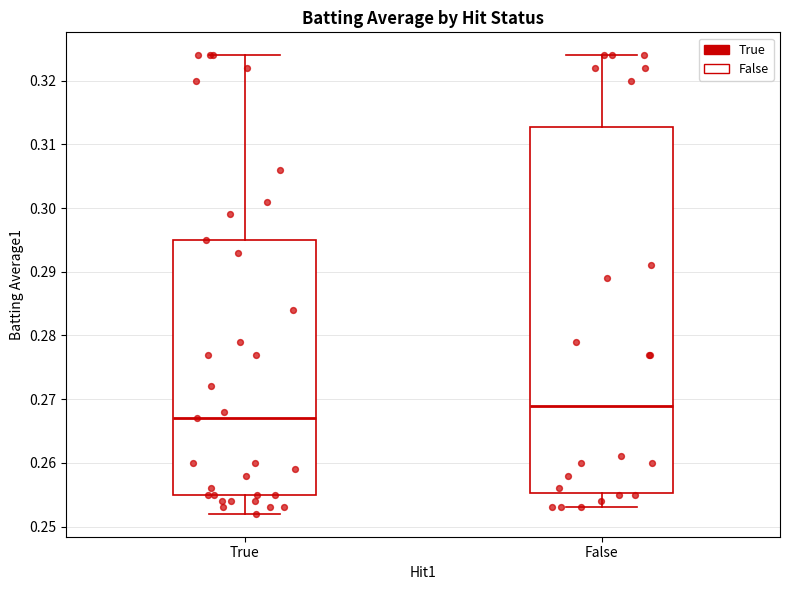

Where is the lower edge of the box for False on the y-axis? The values are not printed on the chart, so give them approximately, as read against the axis.

0.255